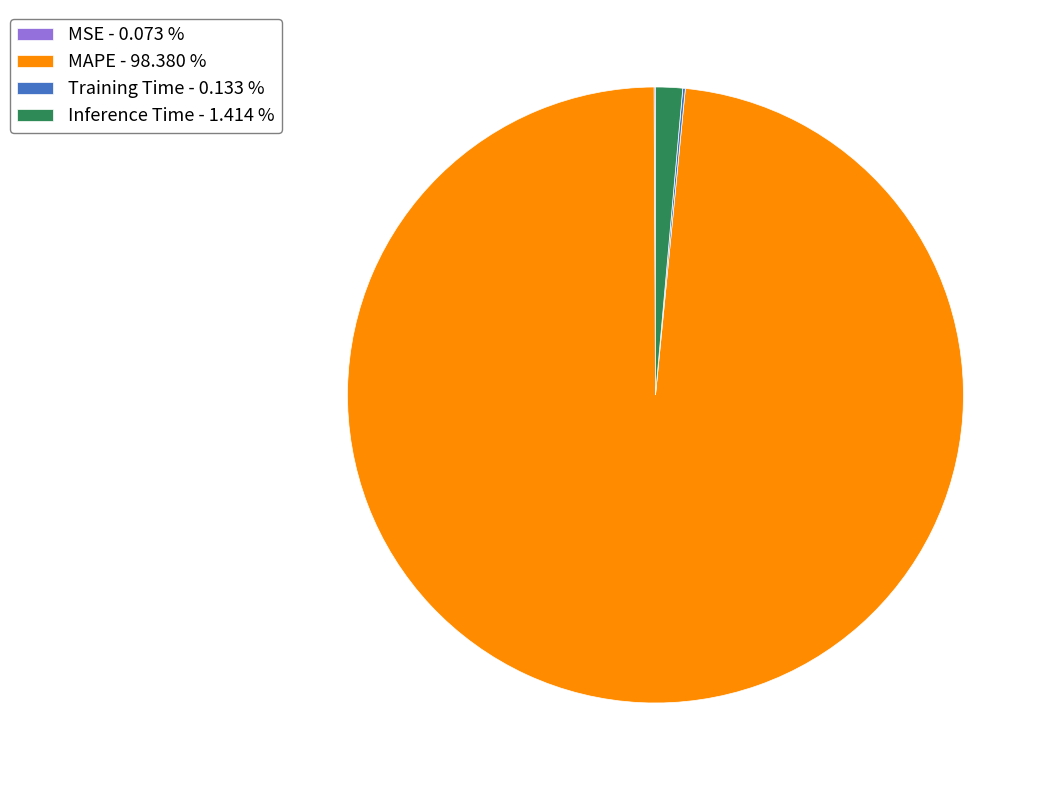

Which slice represents more than half of the pie?

MAPE